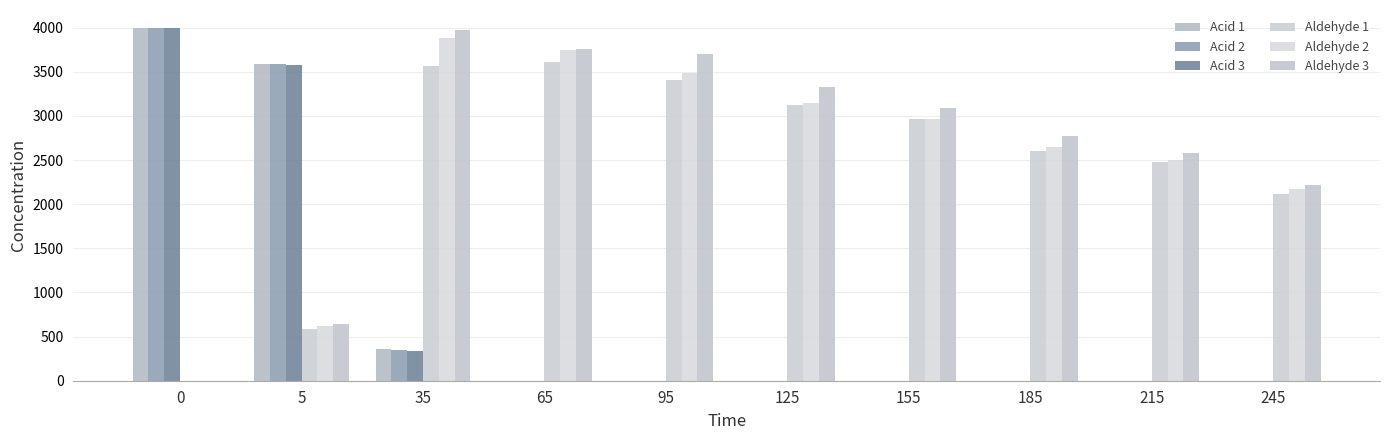

What is the maximum value for Acid 2?

4000.0